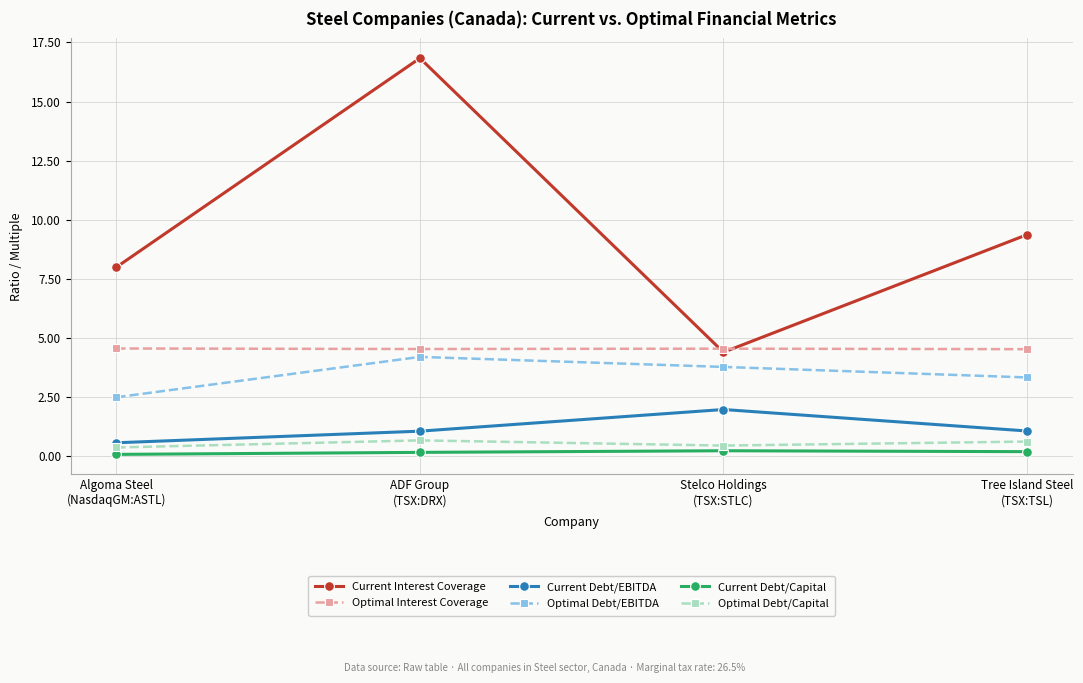

Which series has the widest spread of values?

Current Interest Coverage